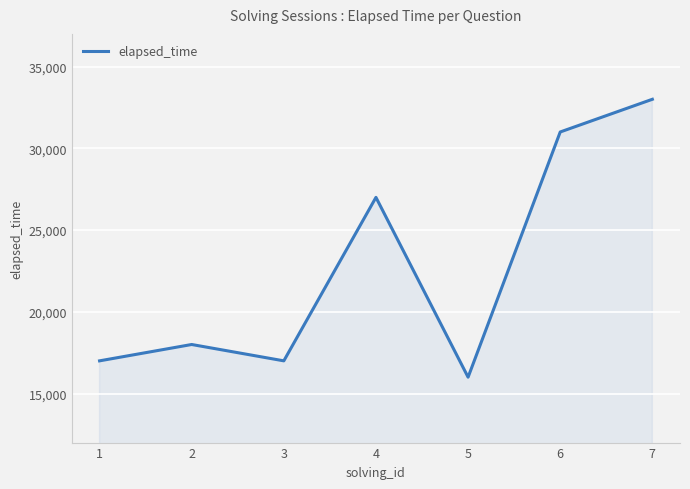

Reading left to right, list all the values displayed in this chart.

17000	18000	17000	27000	16000	31000	33000